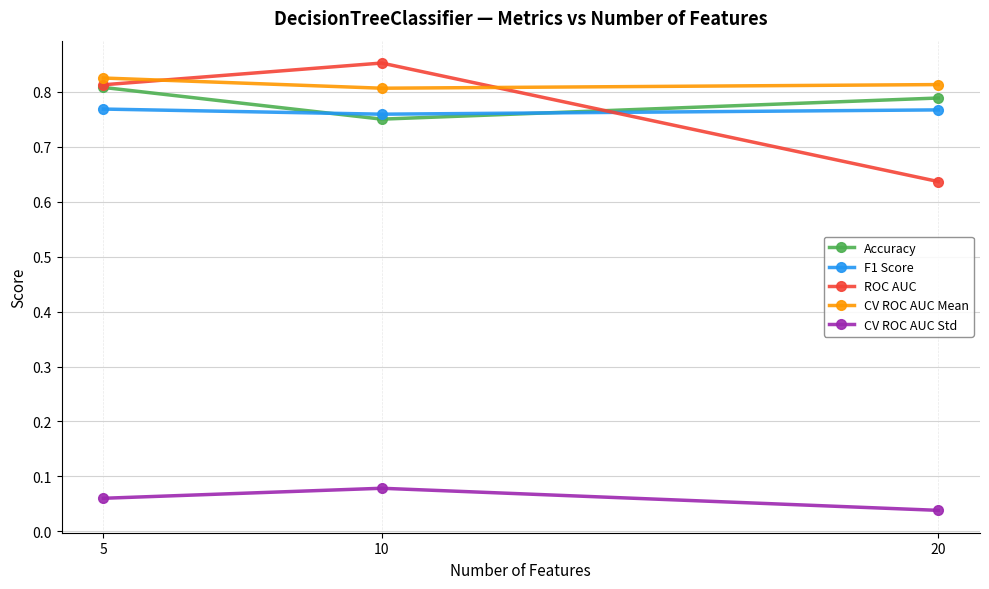

At which category does the chart reach its minimum across all series?

20